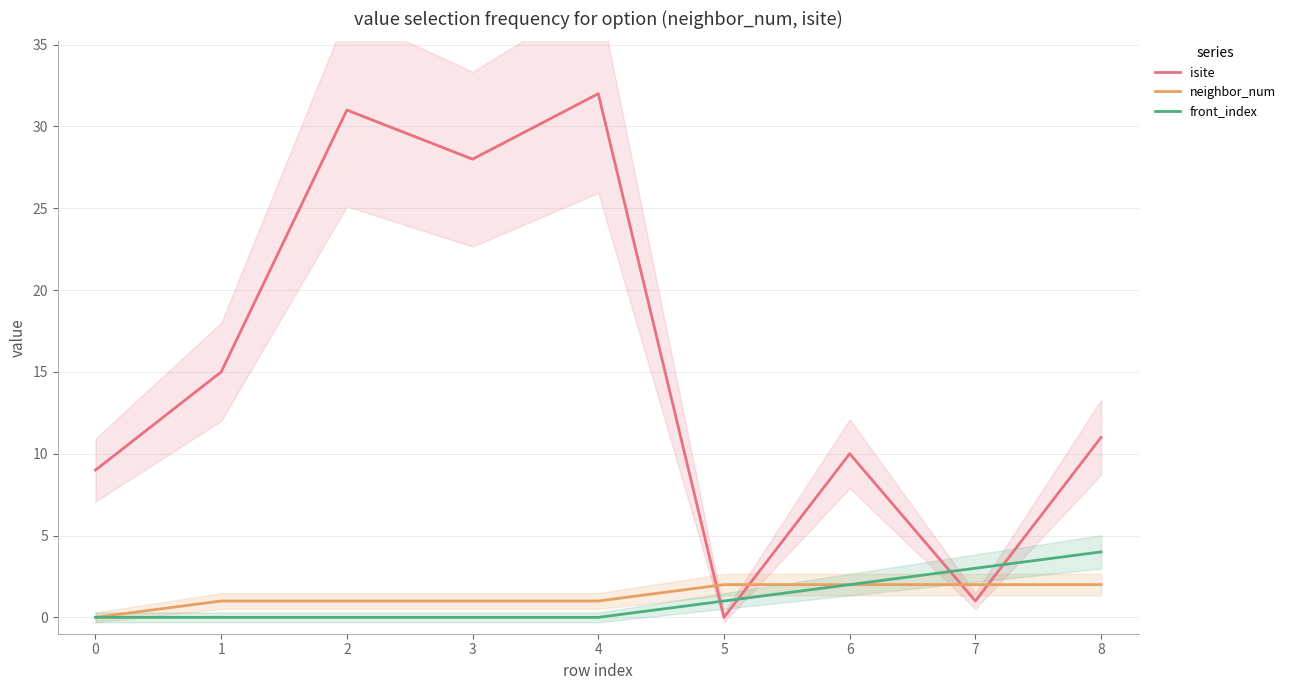

Which category has the lowest value in the isite series?

5